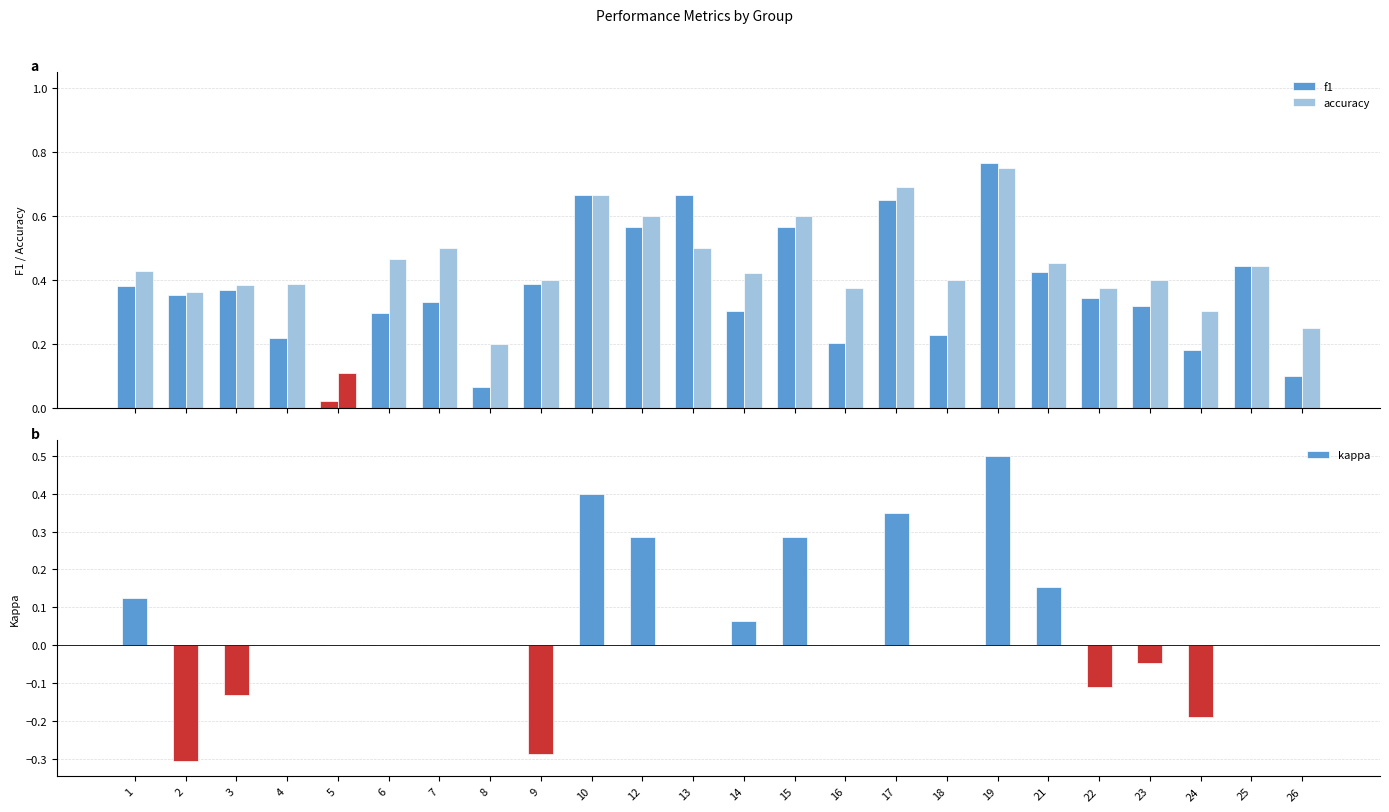

Which series has the largest total across all categories?

accuracy